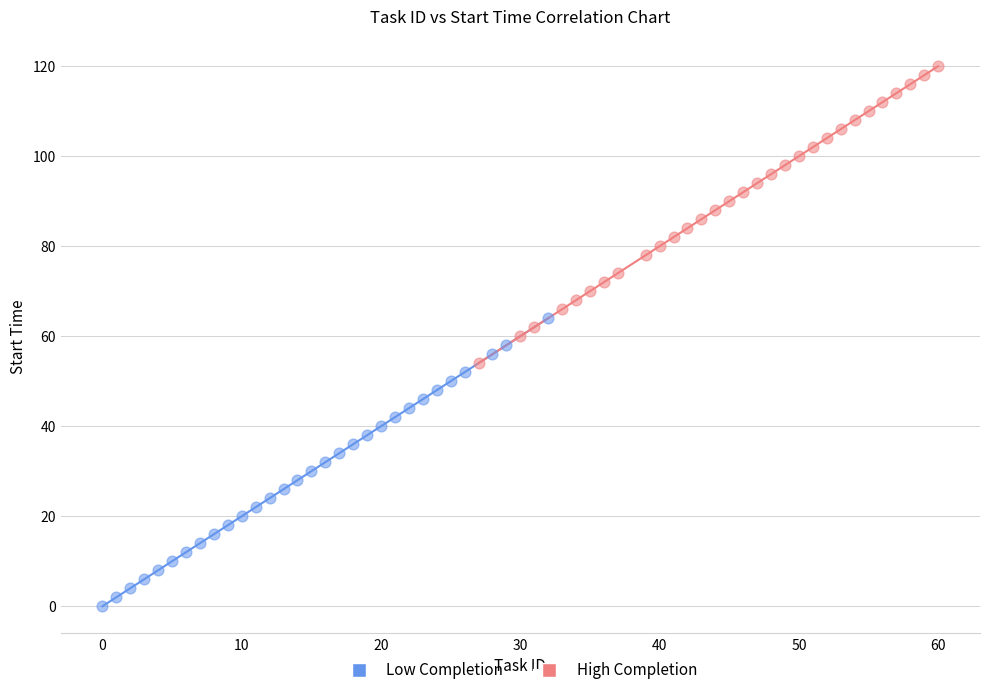

Which series has the widest spread of Y values?

High Completion